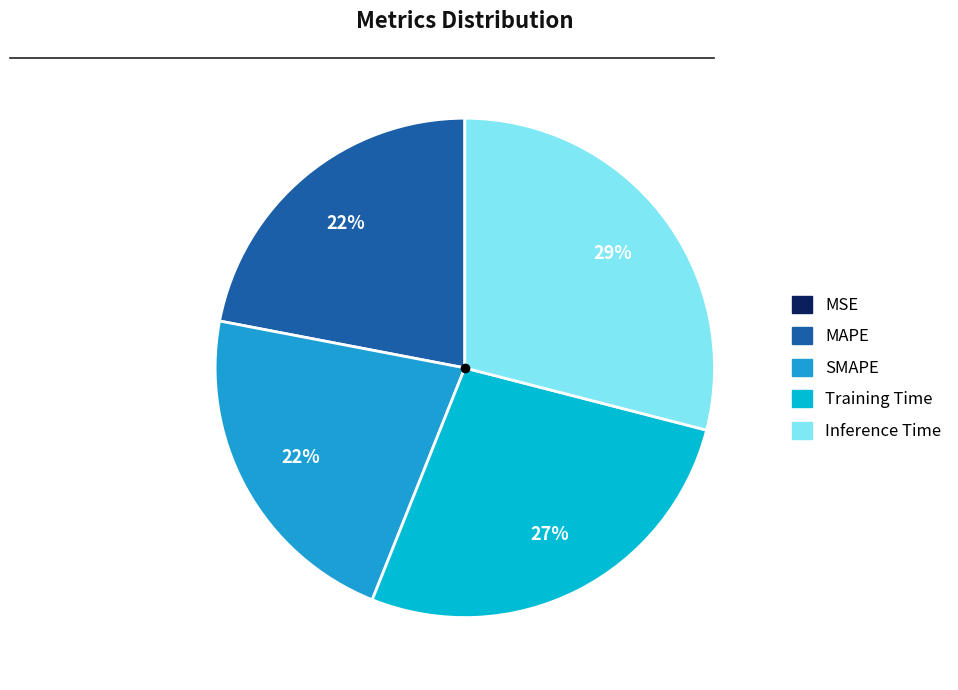

Which slice is the largest?

Inference Time